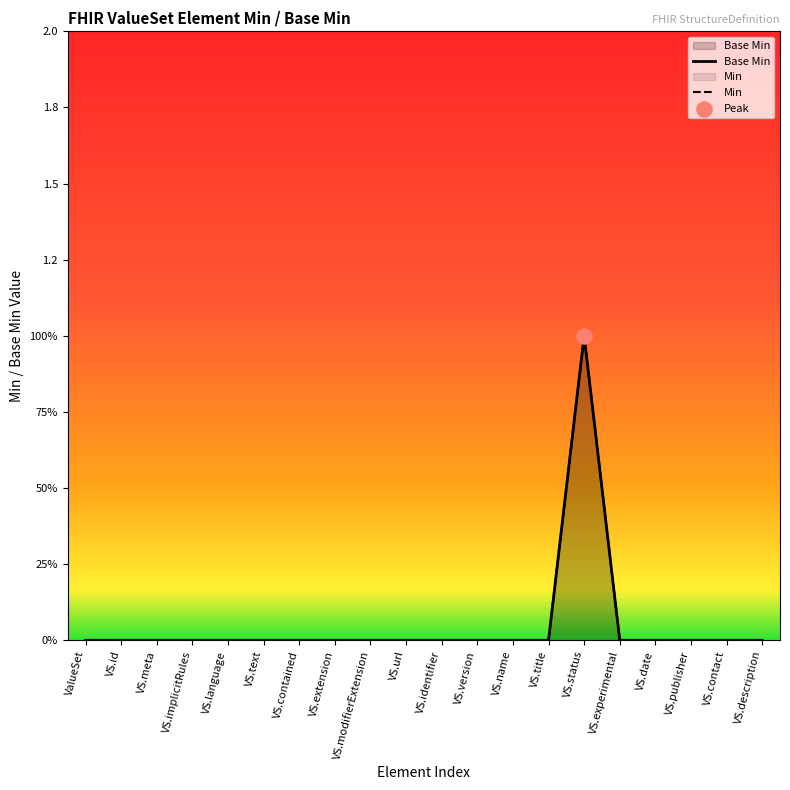

Between VS.text and VS.implicitRules, which is larger?

VS.text